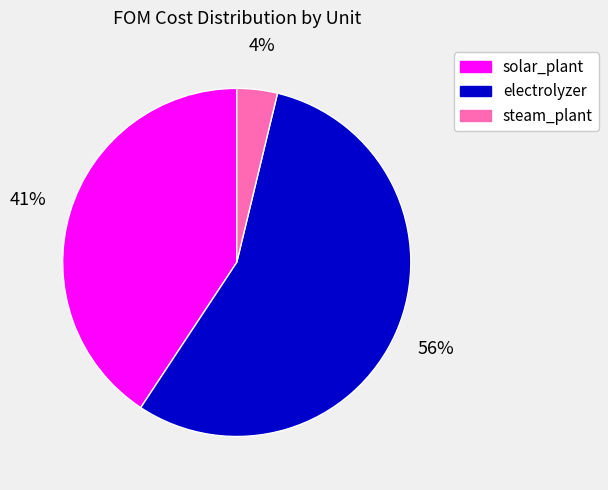

To the nearest percent, what portion does steam_plant represent?

4%